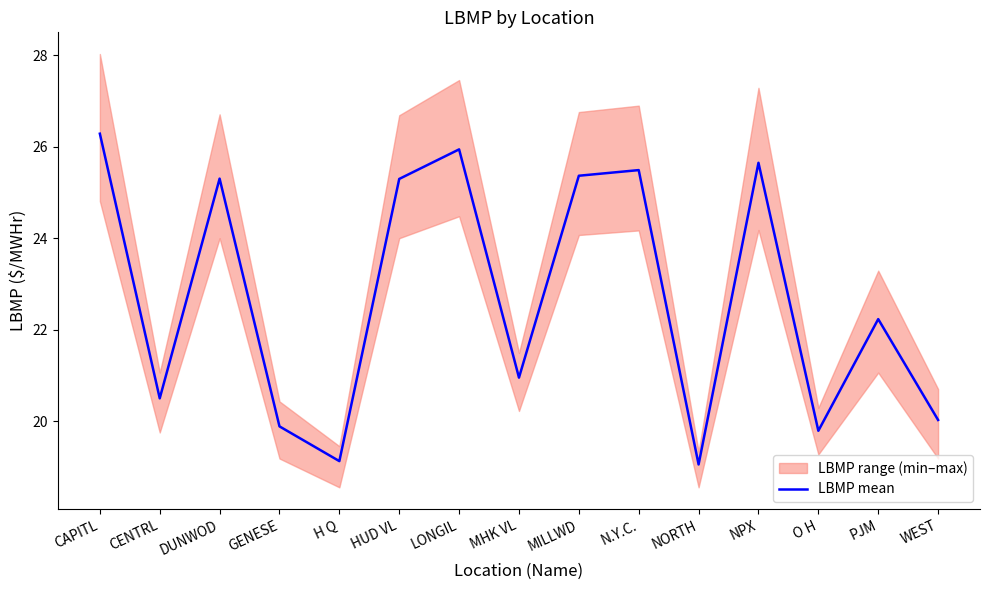

Approximately how many times larger is the value at PJM compared to CENTRL?

1.1